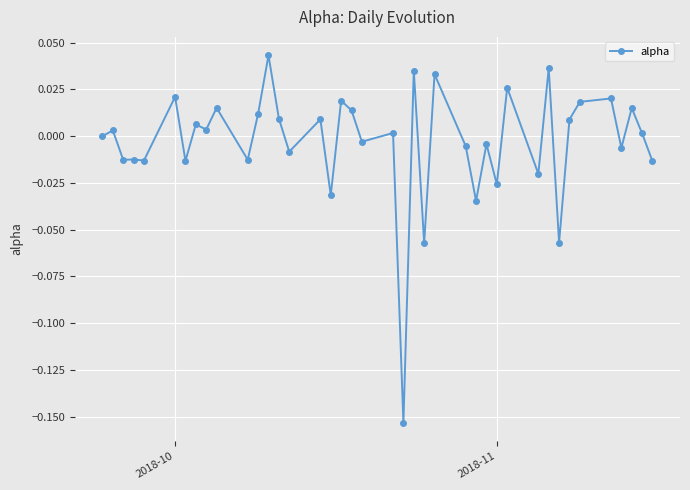

True or false: the data has more than 2 interior local peaks.

True